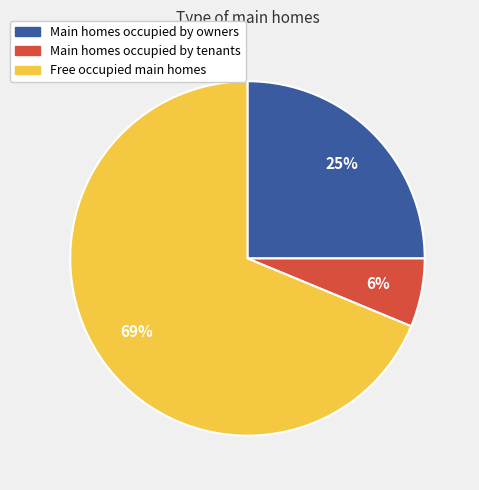

To the nearest percent, what is the combined percentage of Main homes occupied by owners and Free occupied main homes?

94%